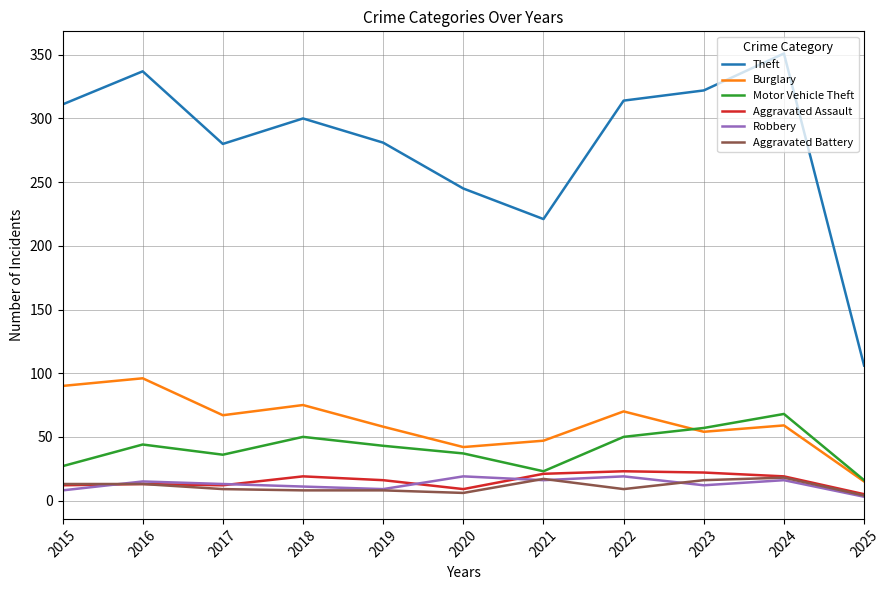

What are all the series names shown in the legend?

Theft, Burglary, Motor Vehicle Theft, Aggravated Assault, Robbery, Aggravated Battery